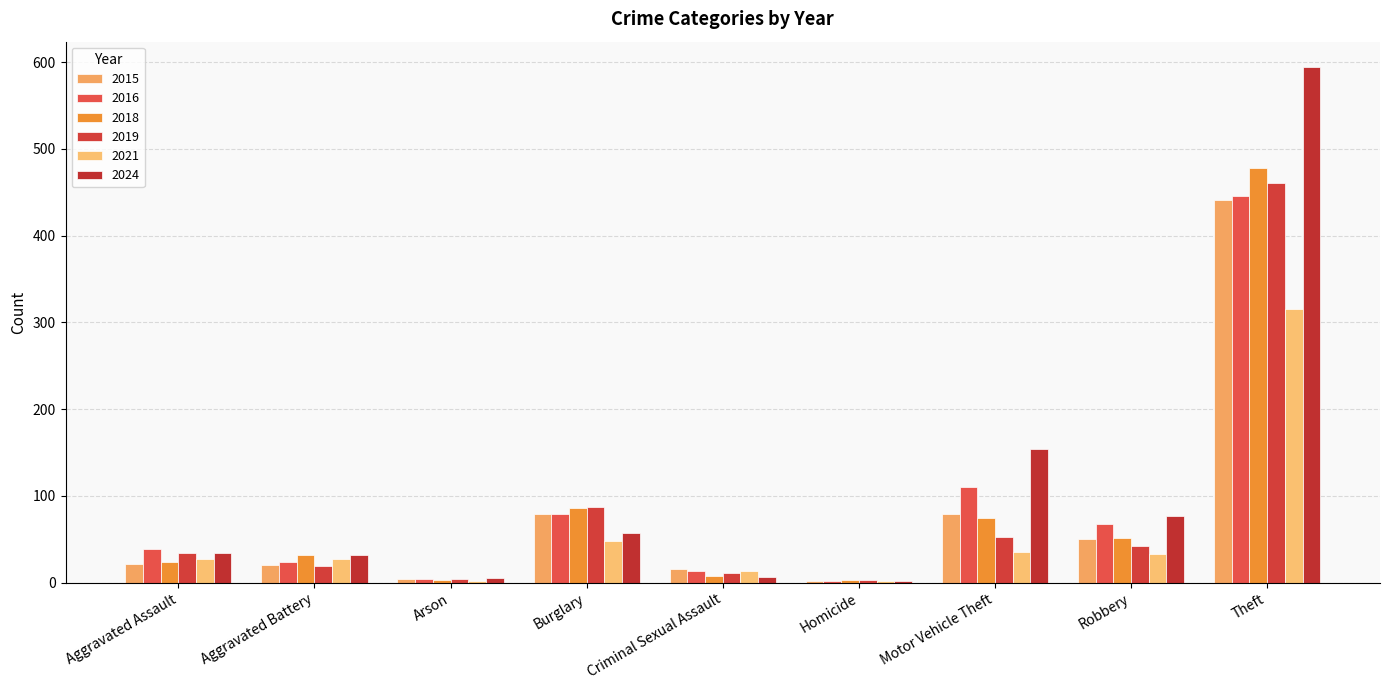

What is the difference between the maximum and second lowest values in the 2015 series?

437